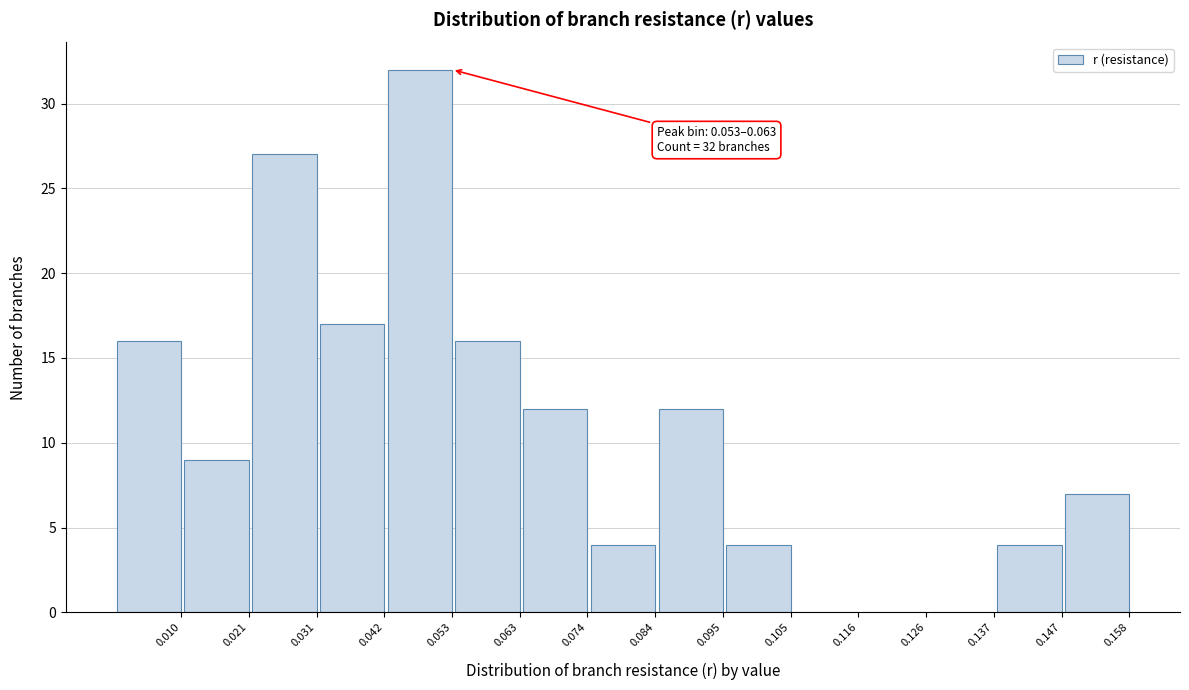

Reading left to right, extract all data points from this chart.

0.010=16	0.021=9	0.031=27	0.042=17	0.053=32	0.063=16	0.074=12	0.084=4	0.095=12	0.105=4	0.116=0	0.126=0	0.137=0	0.147=4	0.158=7